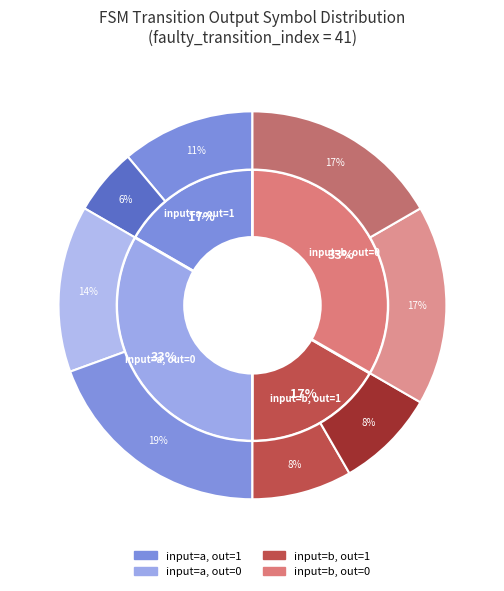

Does 26 account for over 50% of the chart?

No